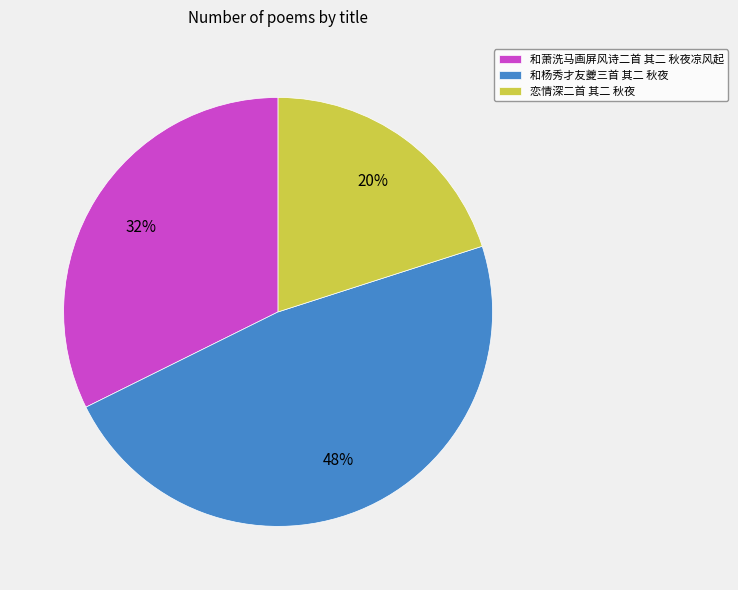

Does 和杨秀才友夔三首 其二 秋夜 represent more than half of the total?

No